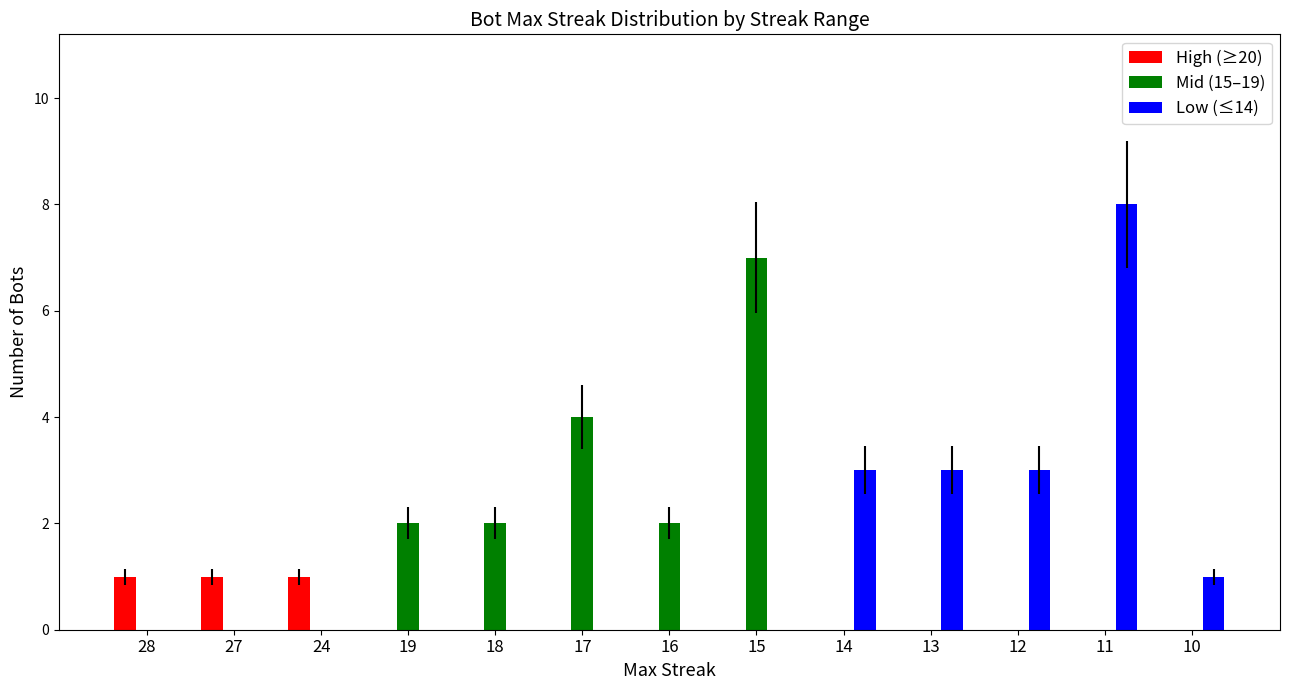

Between 16 and 11, which series saw the biggest shift?

Low (≤14)